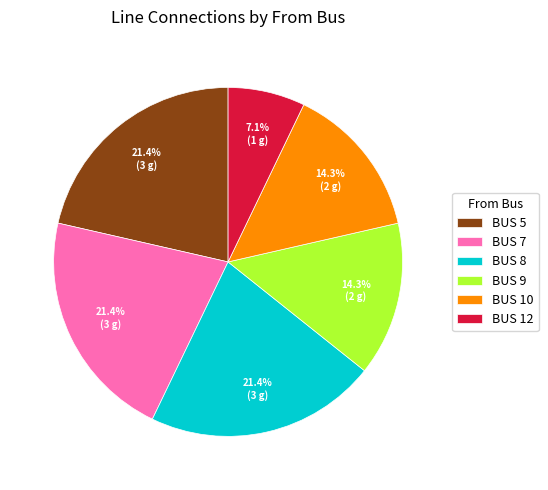

Between BUS 10 and BUS 7, which is larger?

BUS 7